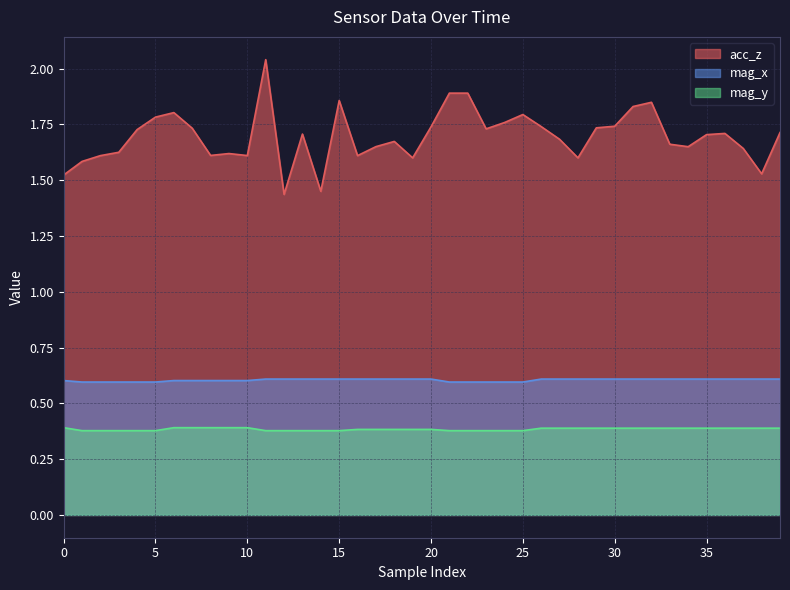

The mag_x series shows 0.6 at 11. True or false?

True